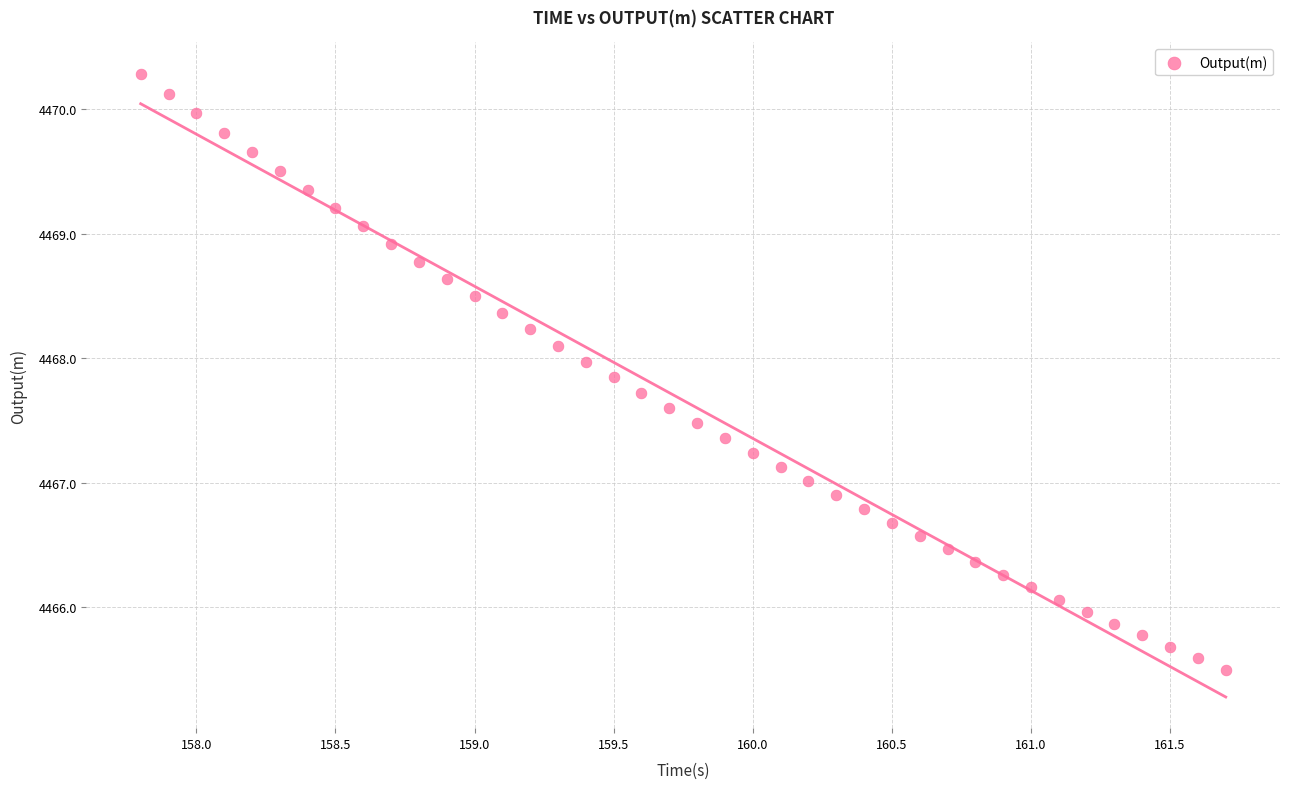

What is the range of X values (max minus min)?

3.9